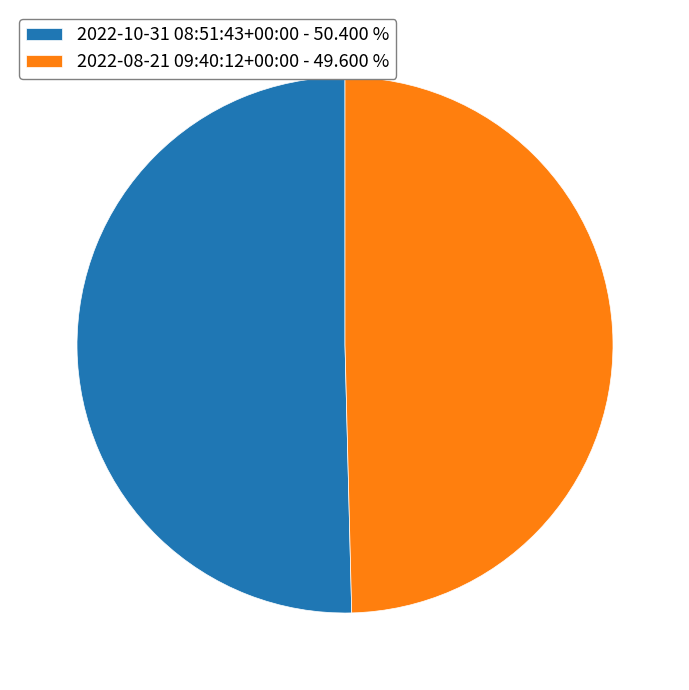

Does 2022-10-31 08:51:43+00:00 - 50.400 % account for over 50% of the chart?

Yes